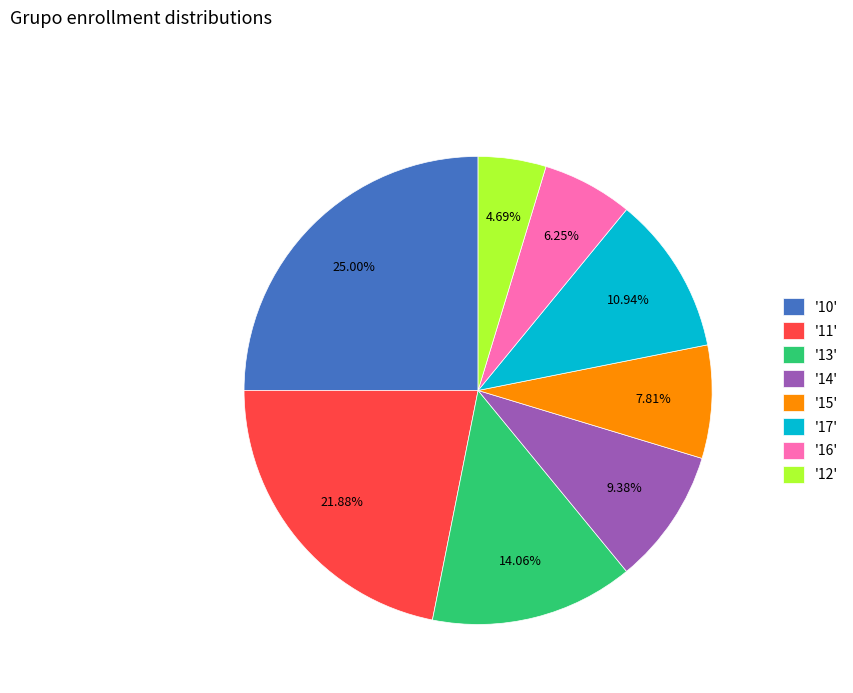

How many segments does this pie chart have?

8